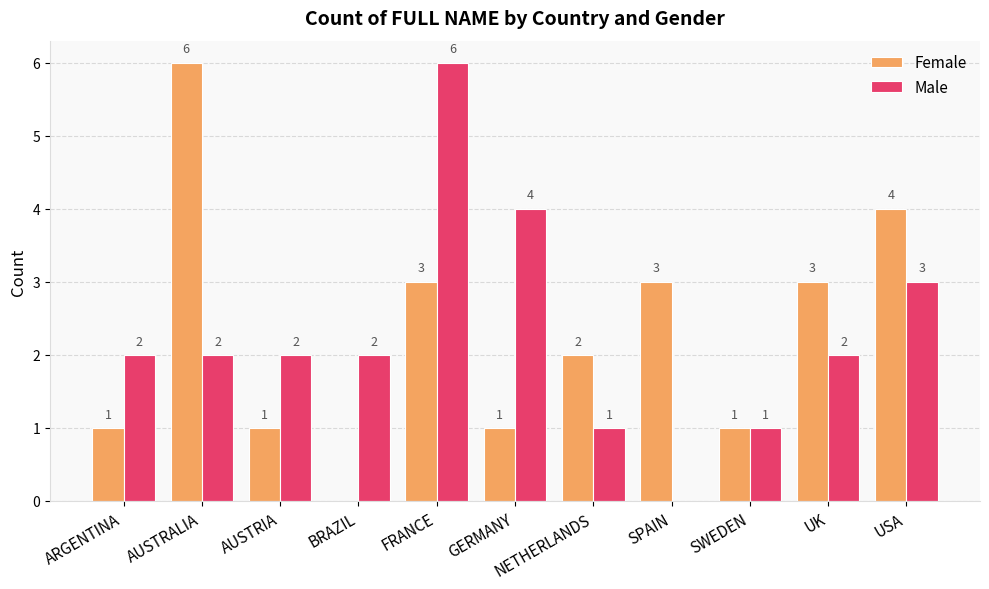

The Female series shows 0 at GERMANY. True or false?

False